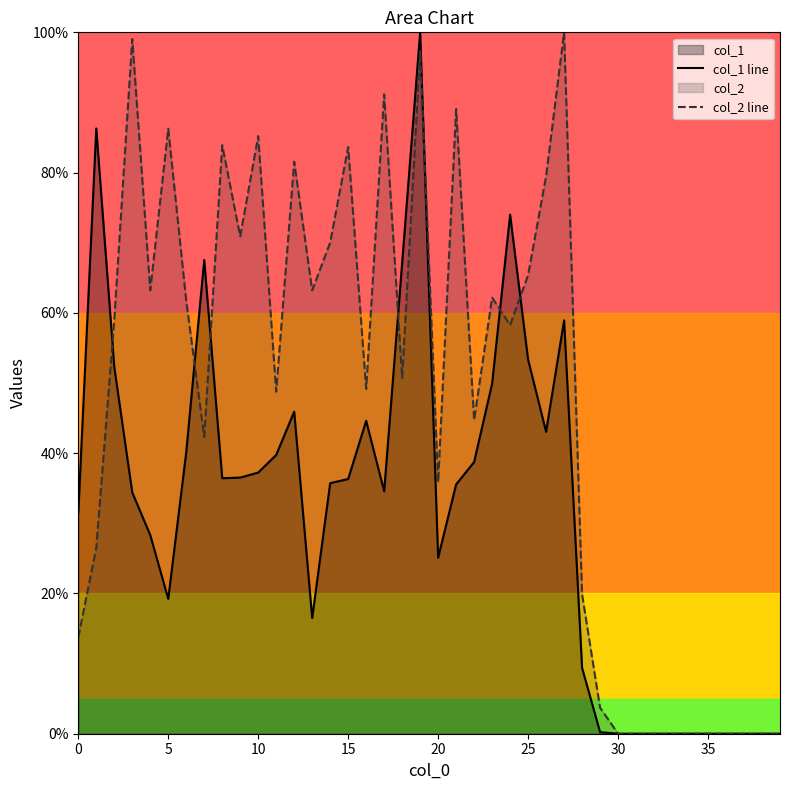

What is the maximum value for col_2 line?

100.0